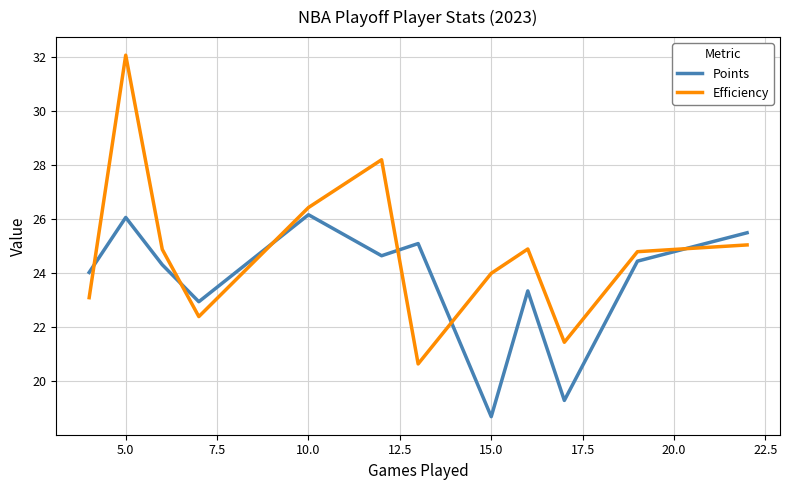

List the series in order of their peak value, lowest first.

Points, Efficiency